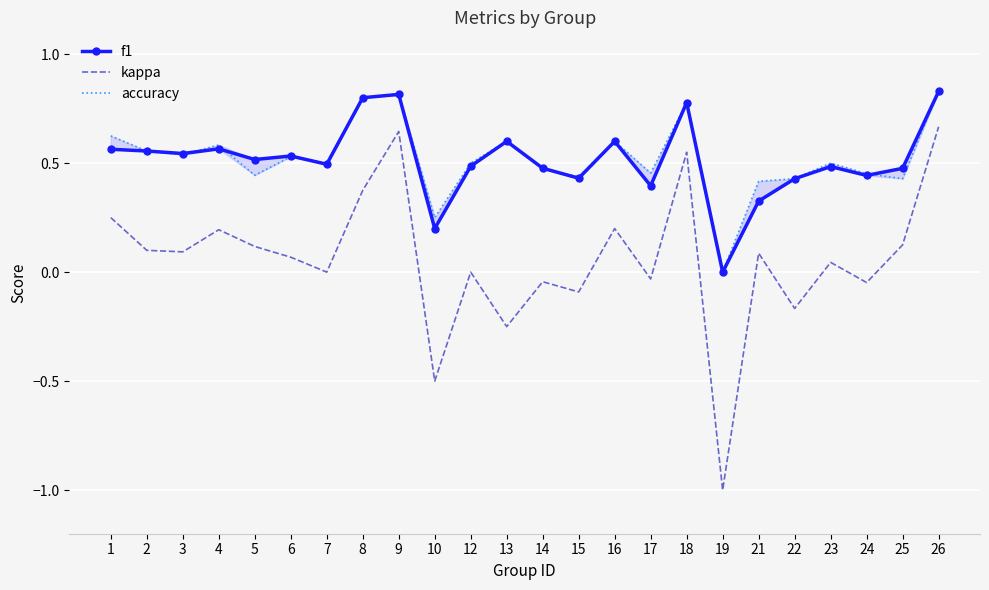

Reading left to right, list all the values displayed in this chart.

f1: 0.6	0.6	0.5	0.6	0.5	0.5	0.5	0.8	0.8	0.2	0.5	0.6	0.5	0.4	0.6	0.4	0.8	0.0	0.3	0.4	0.5	0.4	0.5	0.8
kappa: 0.2	0.1	0.1	0.2	0.1	0.1	0.0	0.4	0.6	-0.5	0.0	-0.2	-0.0	-0.1	0.2	-0.0	0.6	-1.0	0.1	-0.2	0.0	-0.0	0.1	0.7
accuracy: 0.6	0.6	0.5	0.6	0.4	0.5	0.5	0.8	0.8	0.2	0.5	0.6	0.5	0.4	0.6	0.5	0.8	0.0	0.4	0.4	0.5	0.5	0.4	0.8